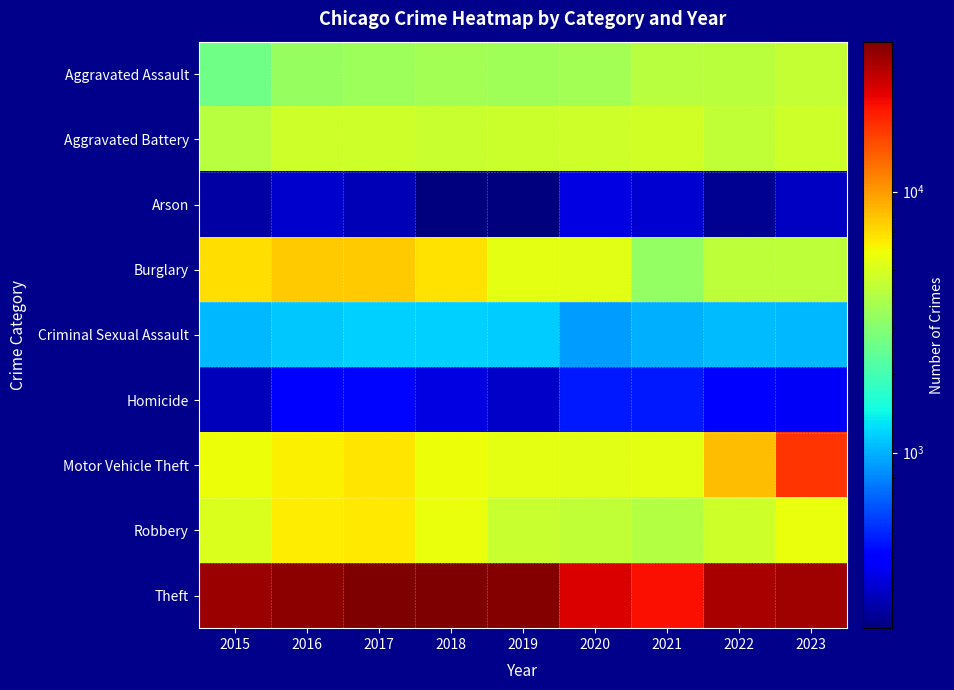

How many distinct data groups are displayed?

9